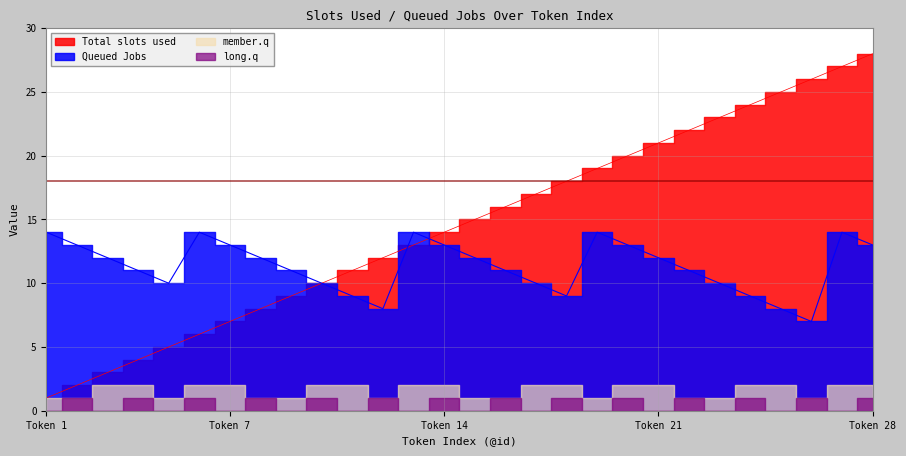

What is the value of the Total slots used point at the 24th from the left?

24